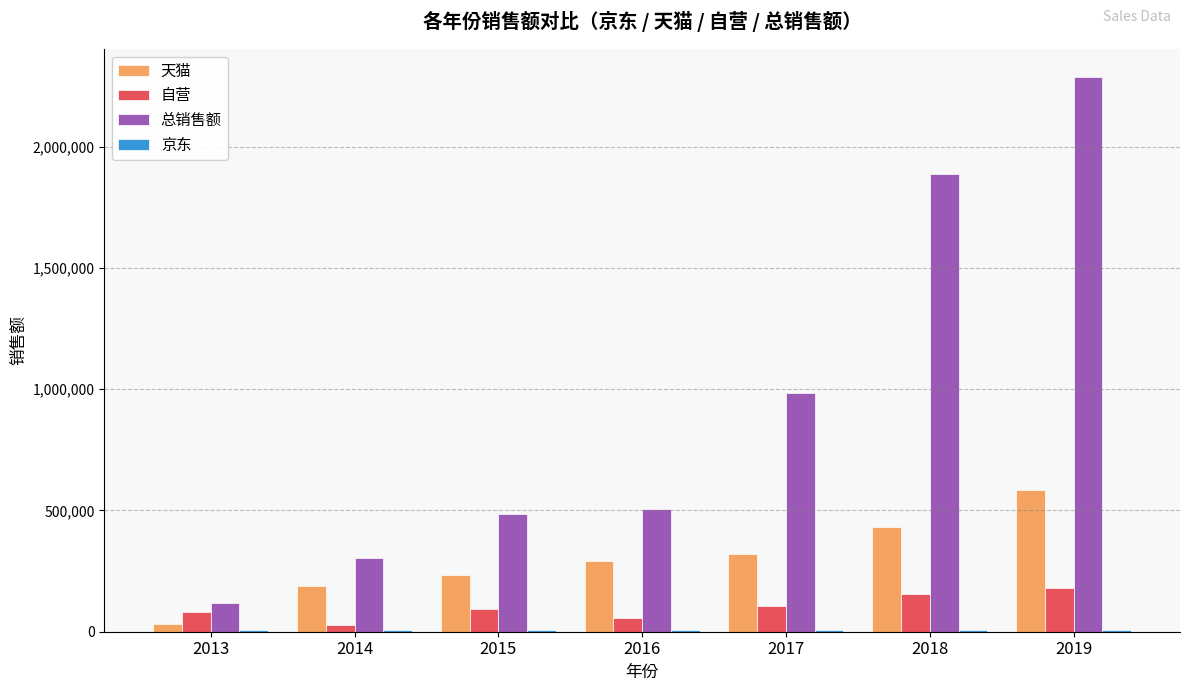

At which label is 总销售额 closest to 1204410?

2017